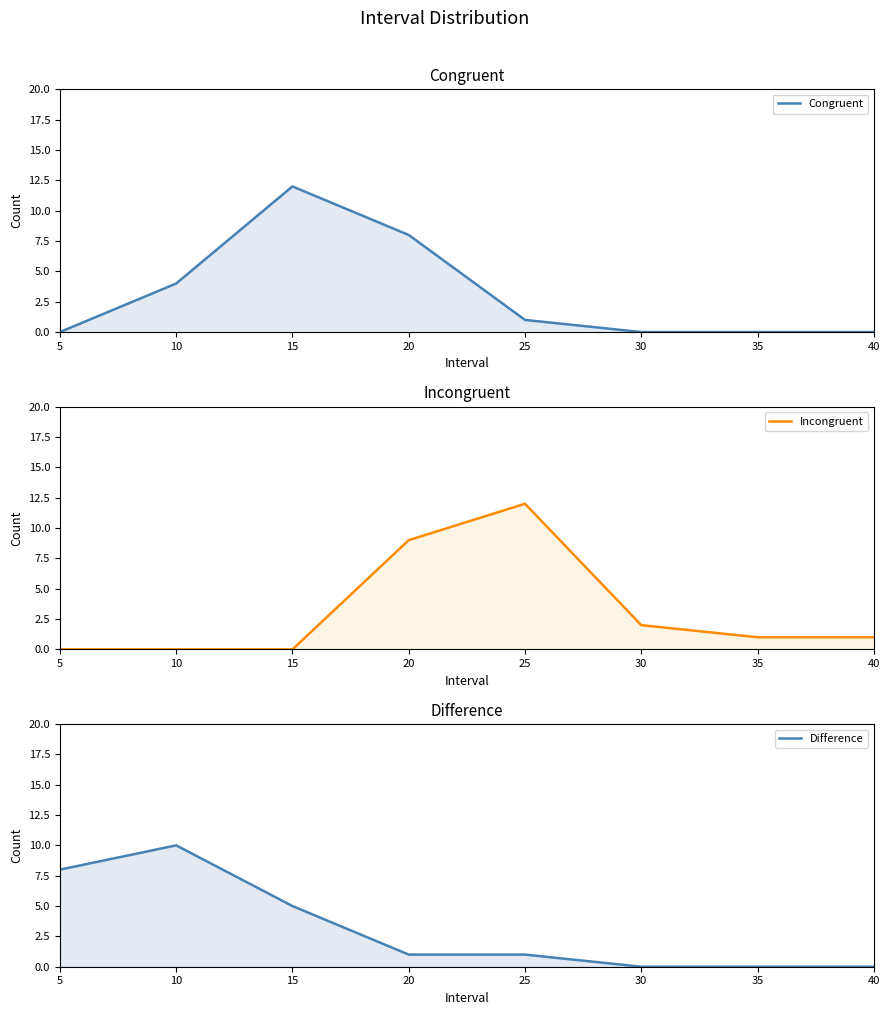

How many intersections are there between Difference and Congruent?

1